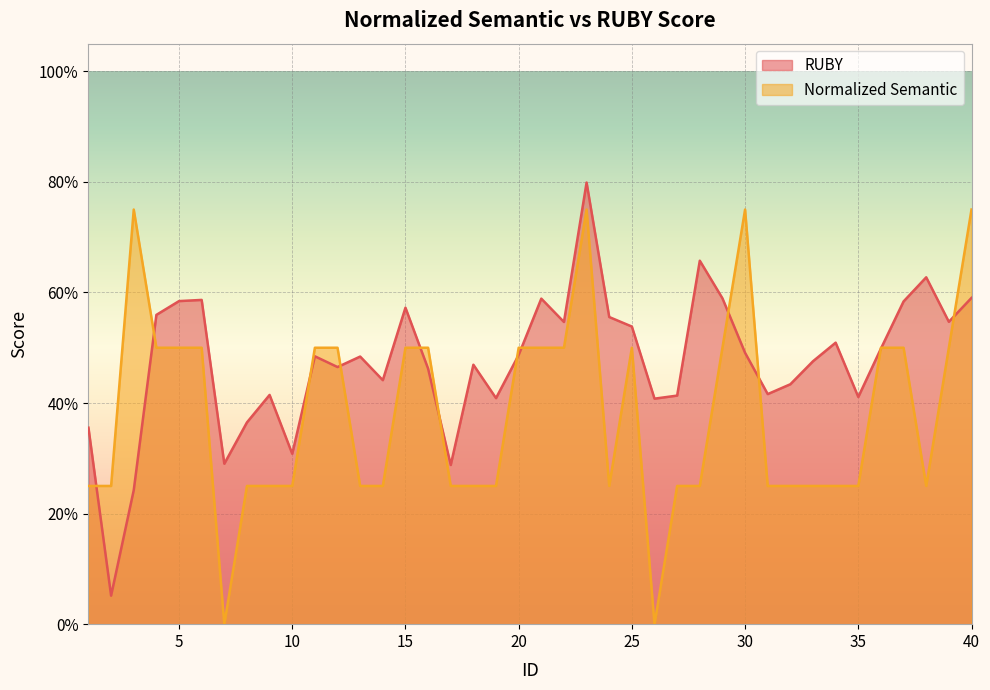

What is the value of the RUBY point at the 26th from the left?

0.4